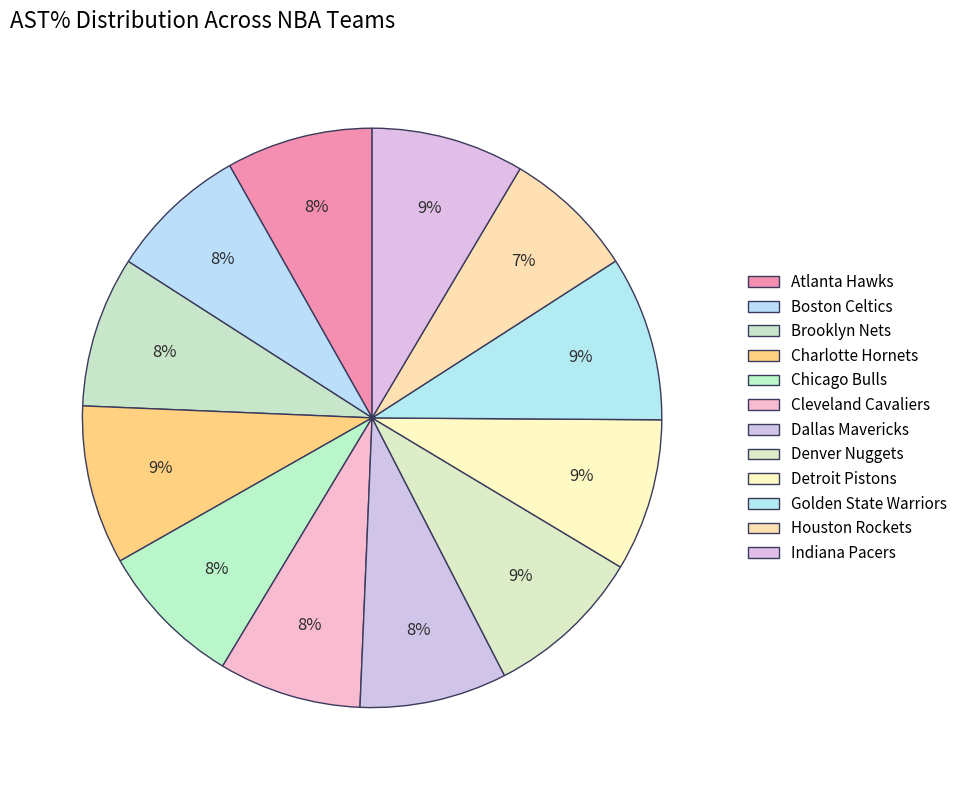

True or false: Dallas Mavericks accounts for 8% of the total.

True